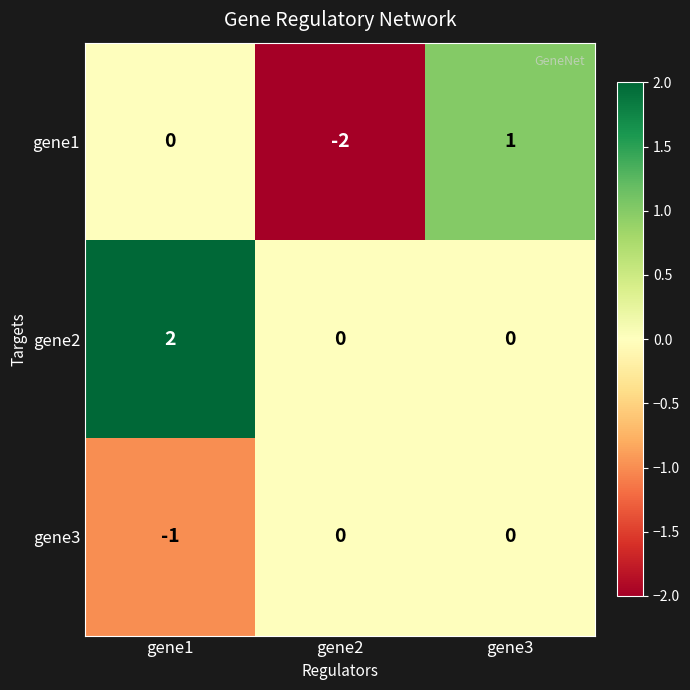

Reading right to left, list all the values displayed in this chart.

gene1: 1	-2	0
gene2: 0	0	2
gene3: 0	0	-1